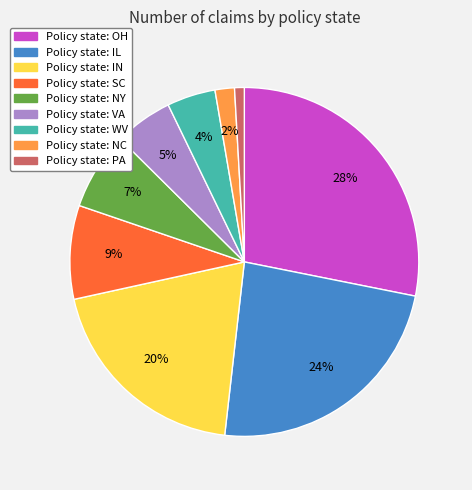

How many slices are in this pie chart?

9